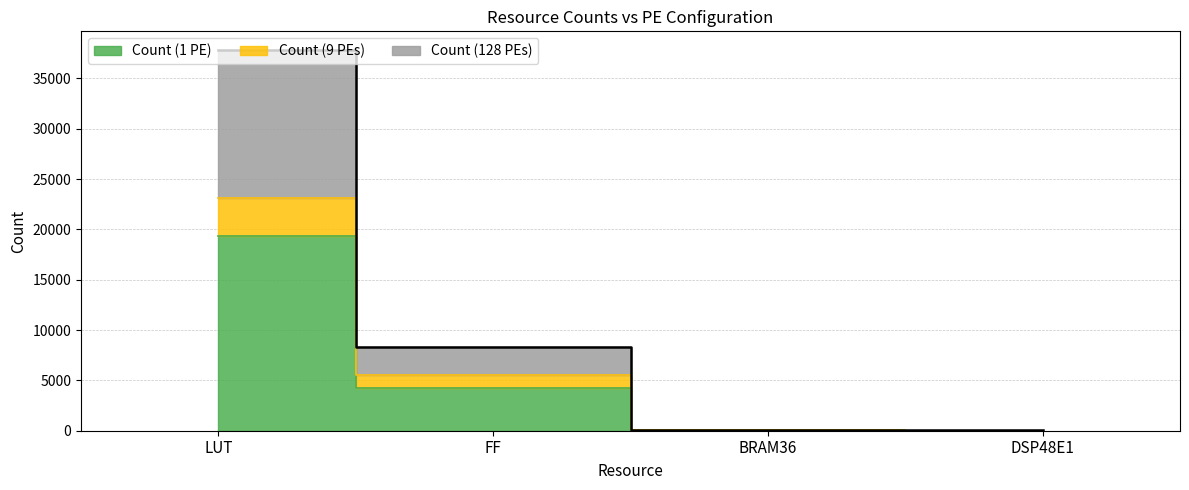

At how many categories does at least one series exceed 34562?

1